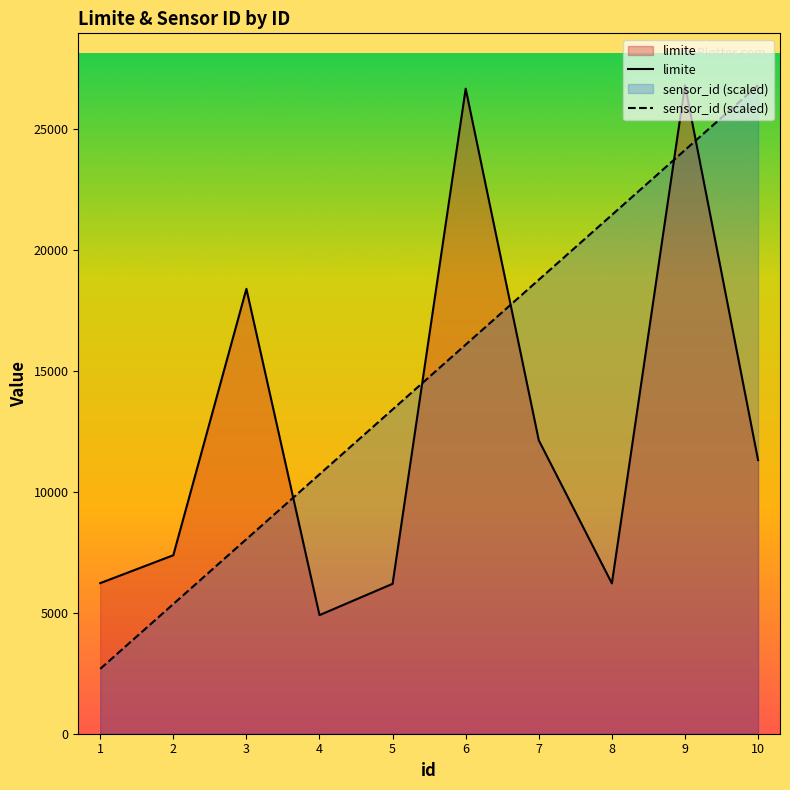

What are all the series names shown in the legend?

limite, sensor_id